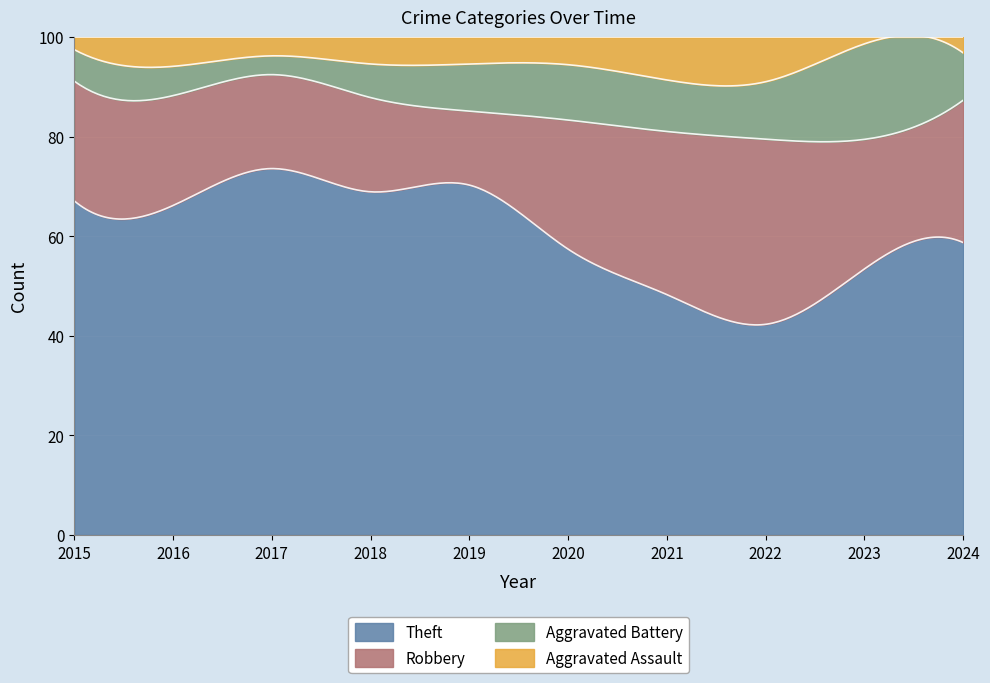

What is the minimum value for Theft?

42.2